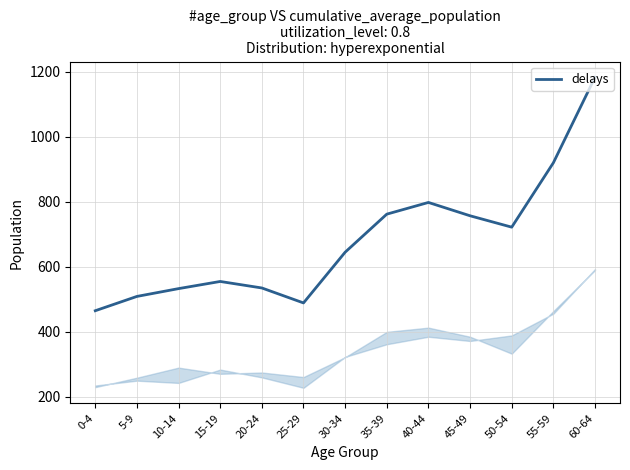

True or false: the data has more than 0 interior local peaks.

True